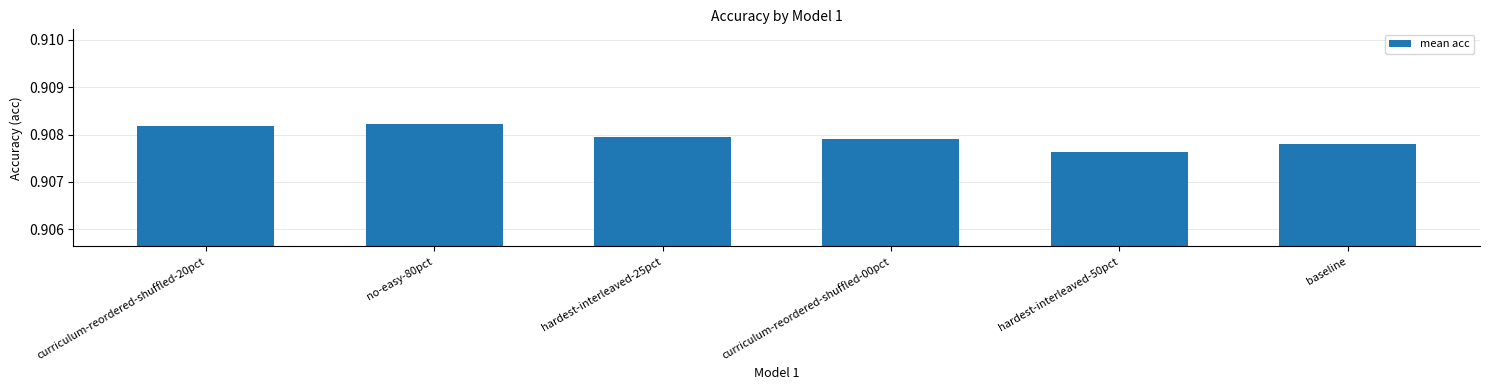

How many values are between 0 and 1?

6